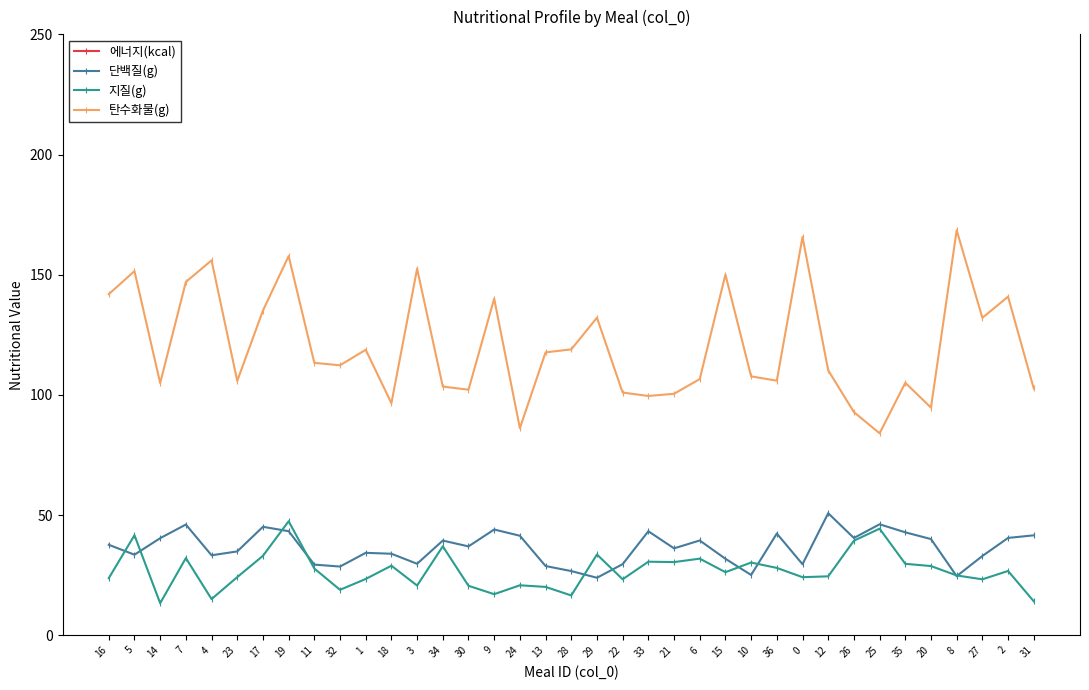

At how many categories does at least one series exceed 301?

37